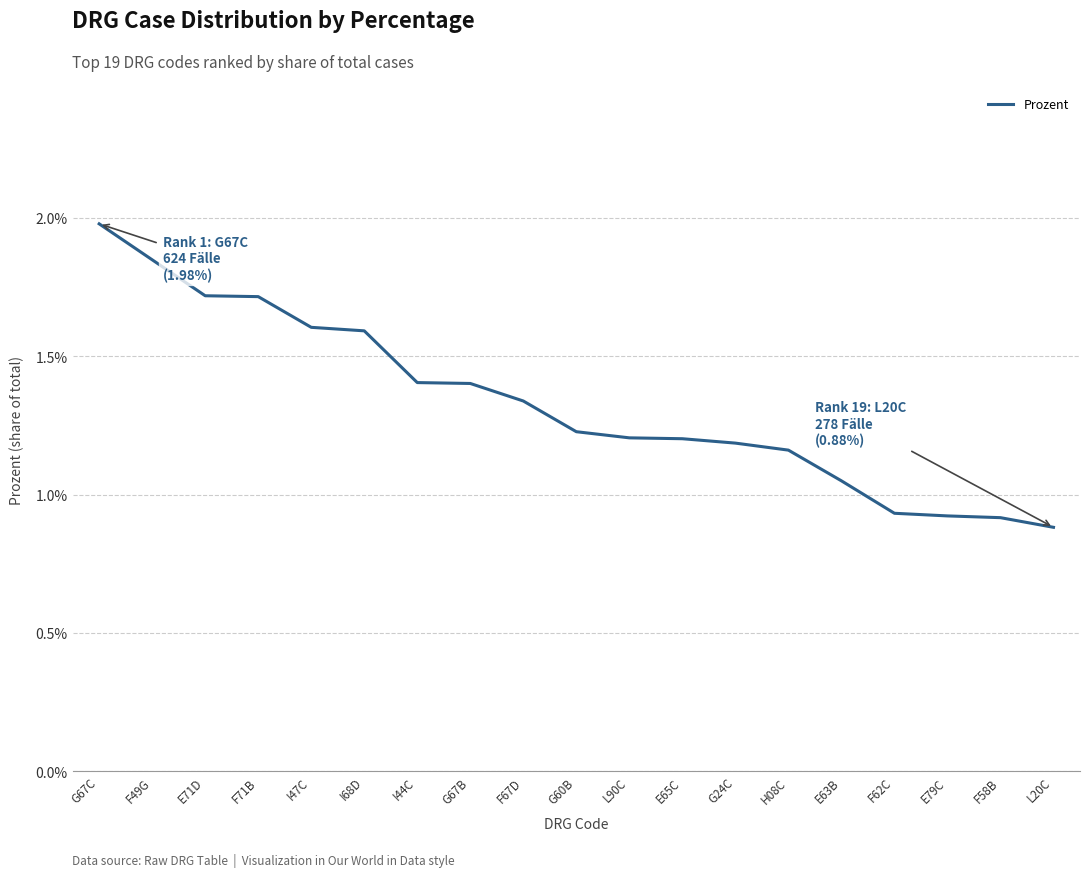

Which label corresponds to the largest value in the chart?

G67C